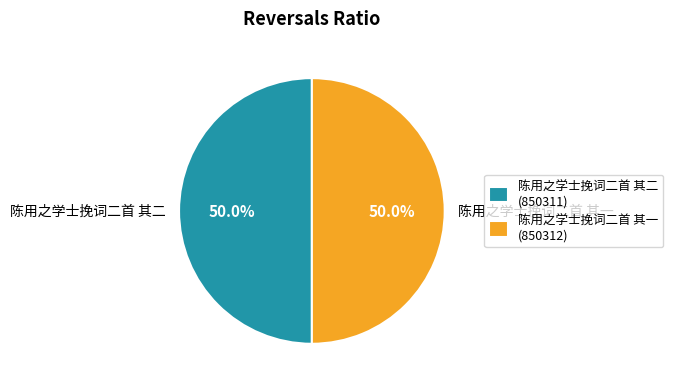

Do 陈用之学士挽词二首 其二 and 陈用之学士挽词二首 其一 together represent more than half of the pie?

Yes